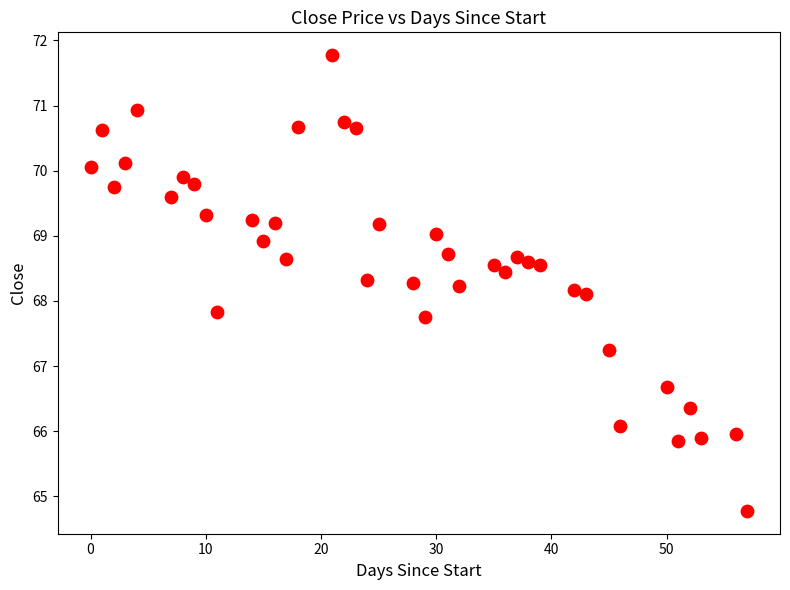

What is the range of X values (max minus min)?

57.0